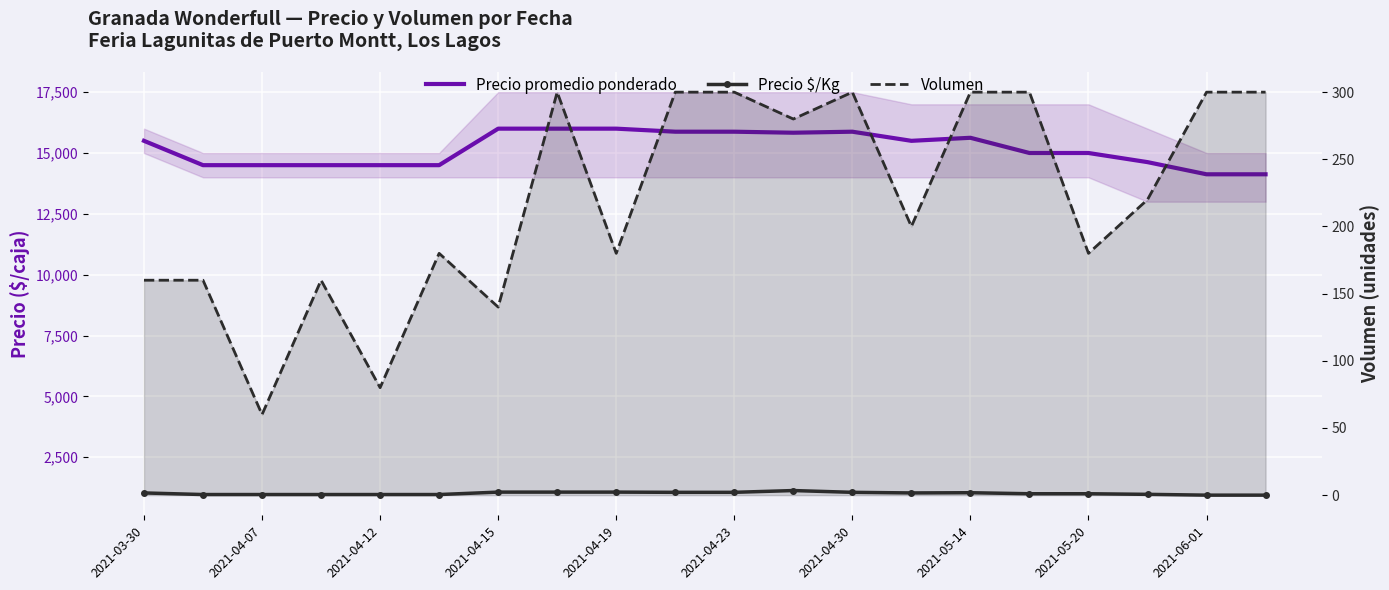

What is the difference between the second highest and minimum values in the Volumen series?

240